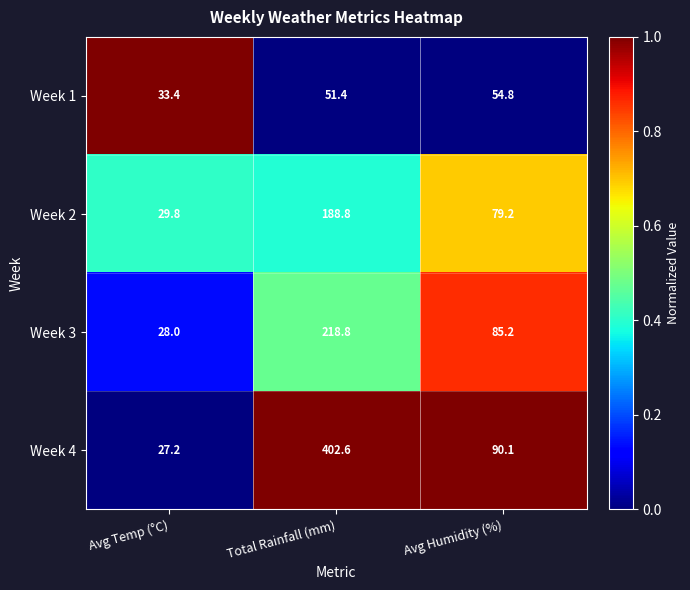

Which series has the largest total across all categories?

Week 4